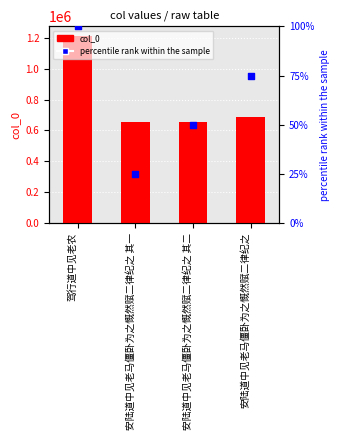

Which series contains the highest Y value?

col_0